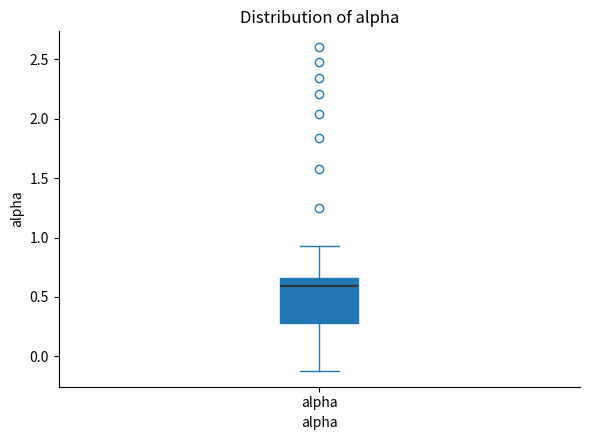

Transcribe this box plot: give where the median line is, the range the box spans, and where the two whiskers end, as read against the y-axis. The values are not printed on the chart, so give them approximately, as read against the axis.

median 0.60, box 0.30 to 0.65, whiskers -0.10 to 0.95